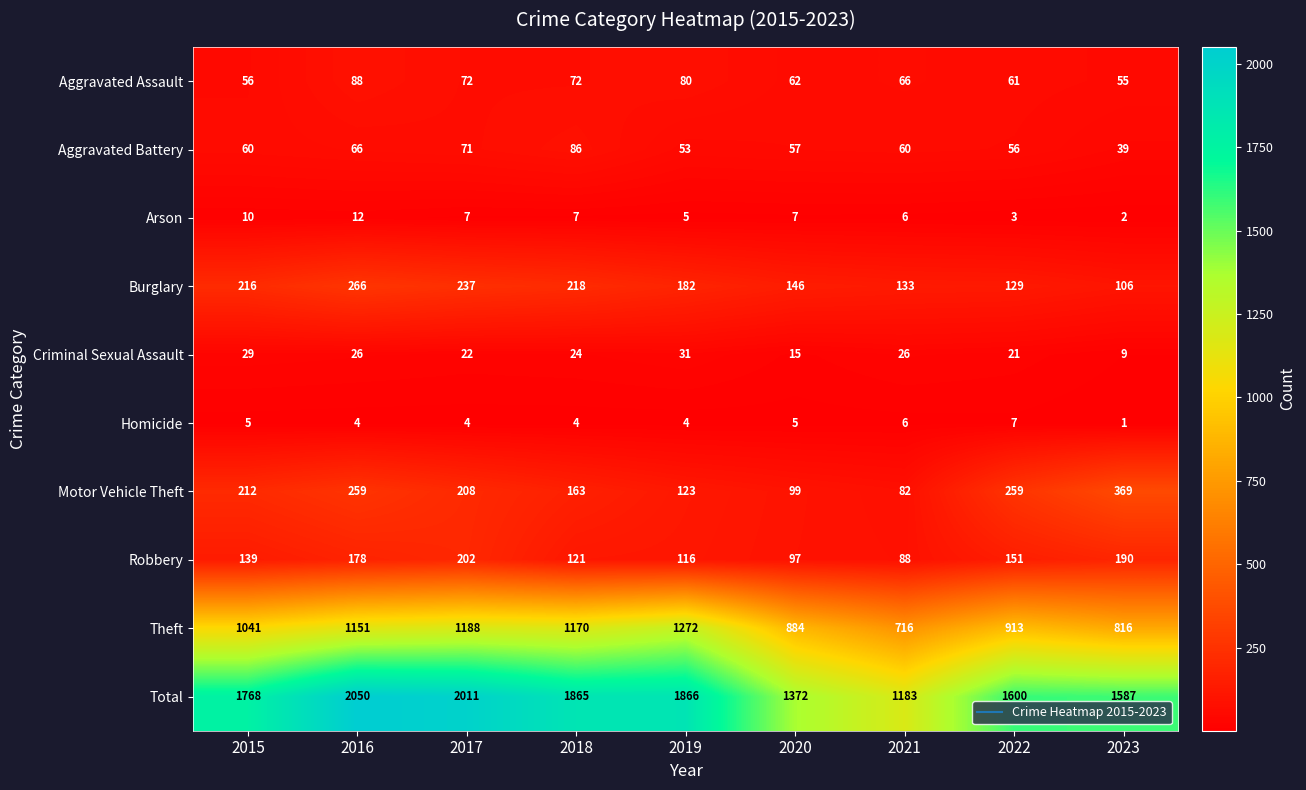

Is the value of Criminal Sexual Assault at 2023 greater than the value of Theft at 2016?

No